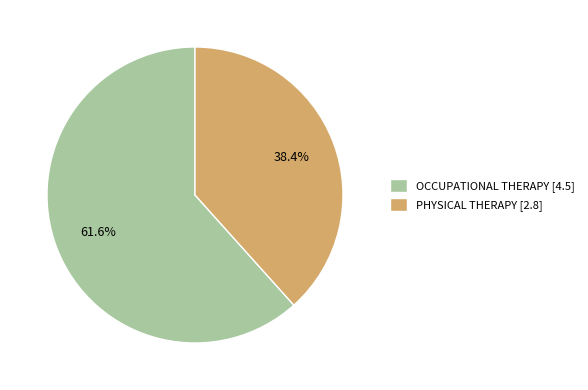

To the nearest percent, what is the difference between the PHYSICAL THERAPY and OCCUPATIONAL THERAPY slice percentages?

23%